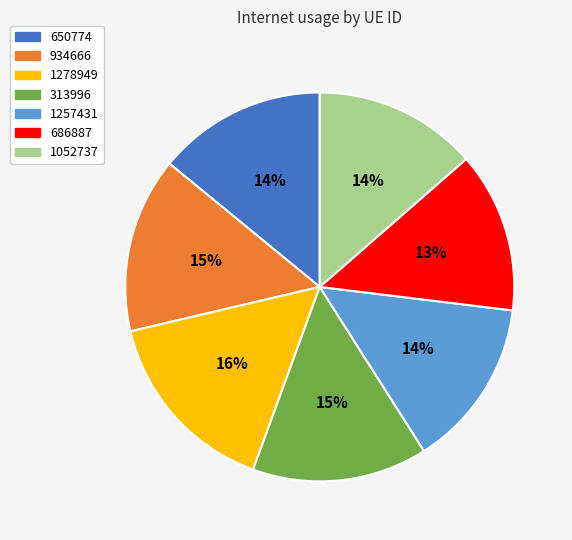

How many slices are in this pie chart?

7